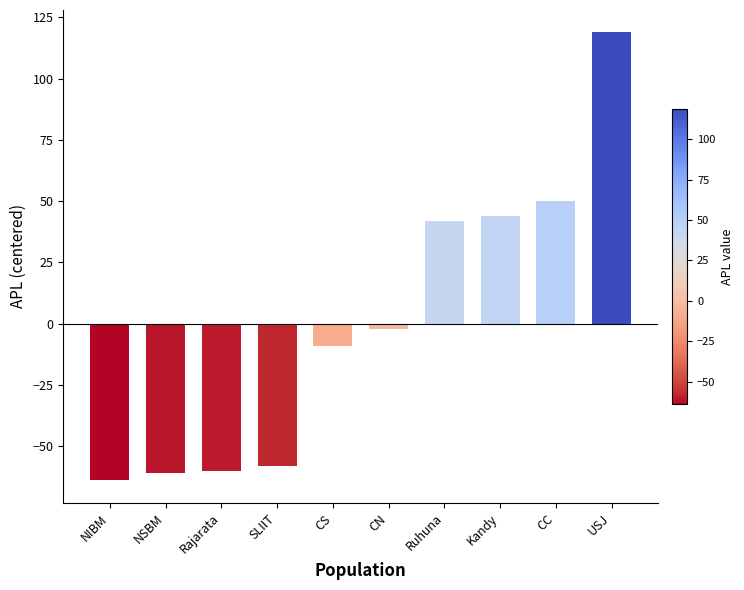

What is the change in value from NIBM to Kandy?

+108.0